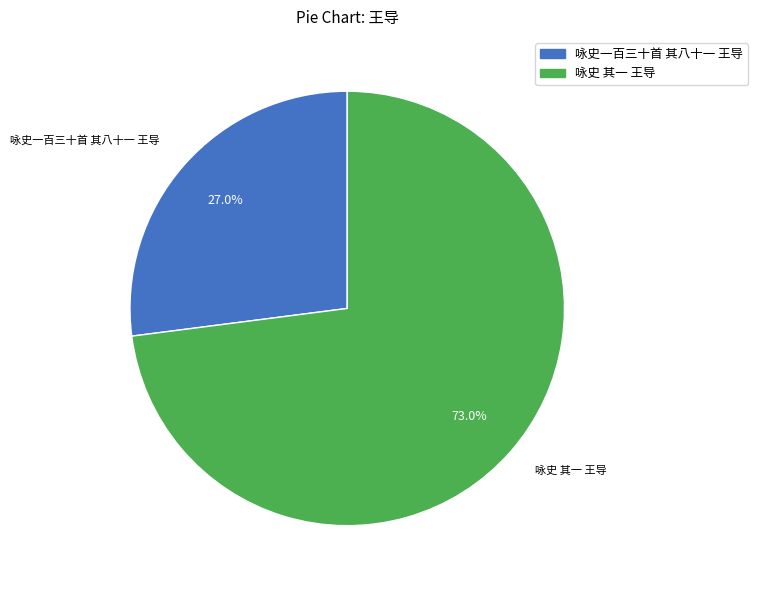

To the nearest percent, what is the average slice percentage?

50%